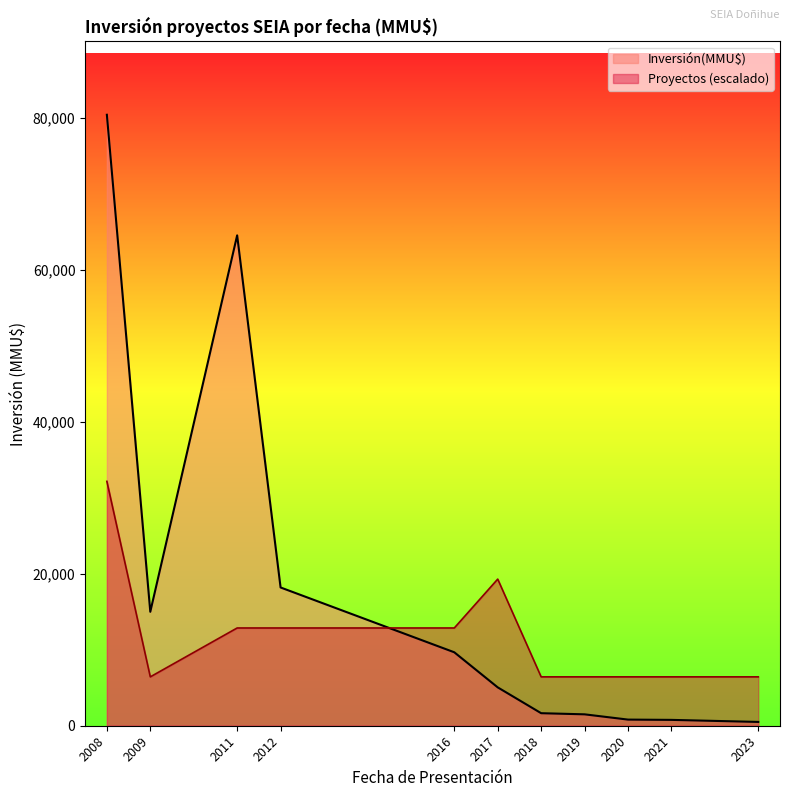

How many lines are shown in the chart?

2